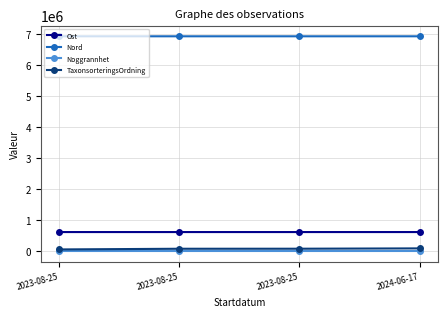

What are all the series names shown in the legend?

Ost, Nord, Noggrannhet, TaxonsorteringsOrdning